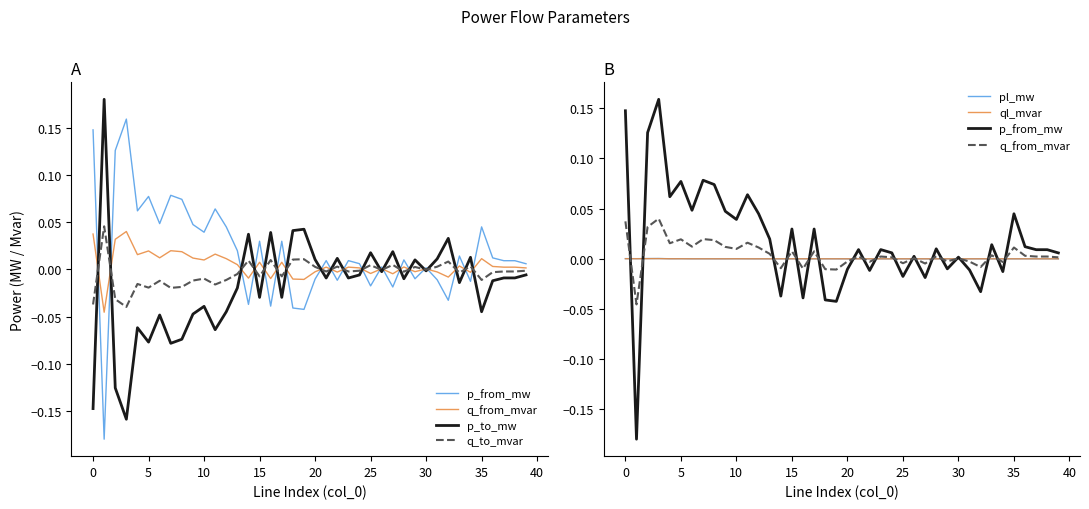

What is the difference between the maximum and minimum values in the q_to_mvar series?

0.1